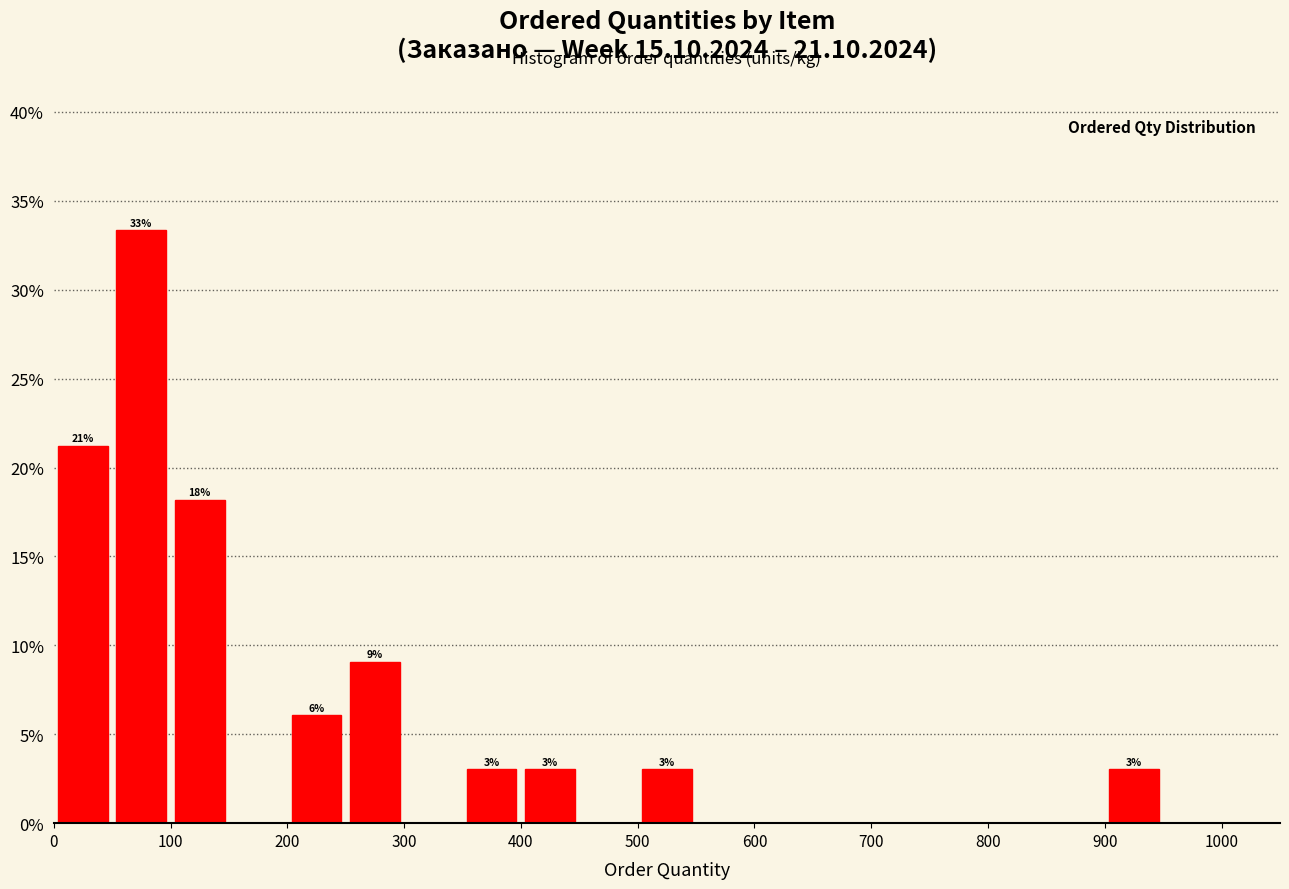

Over which range of the x-axis is the bar tallest?

50 to 100